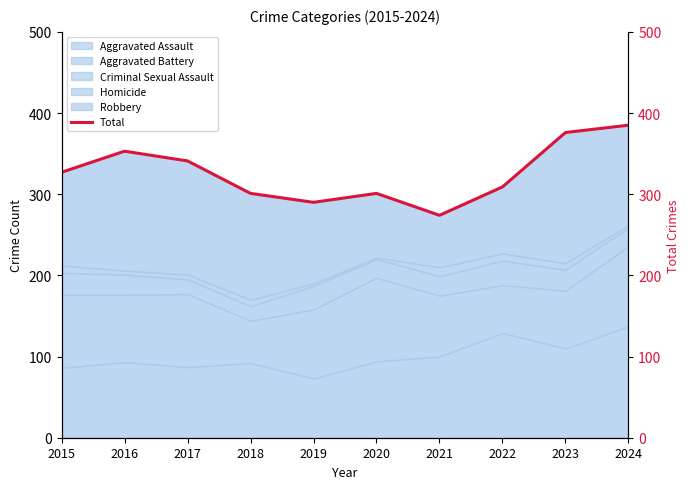

Does the chart have visible grid lines?

No